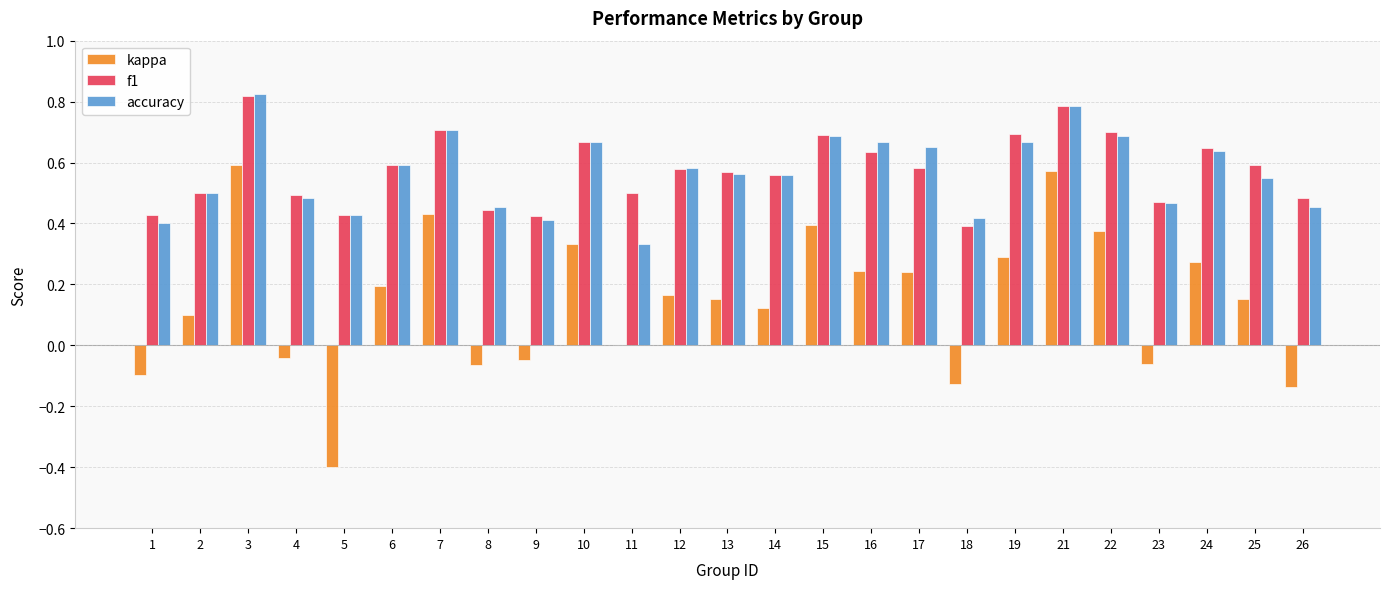

At which category is the sum across all series the highest?

3